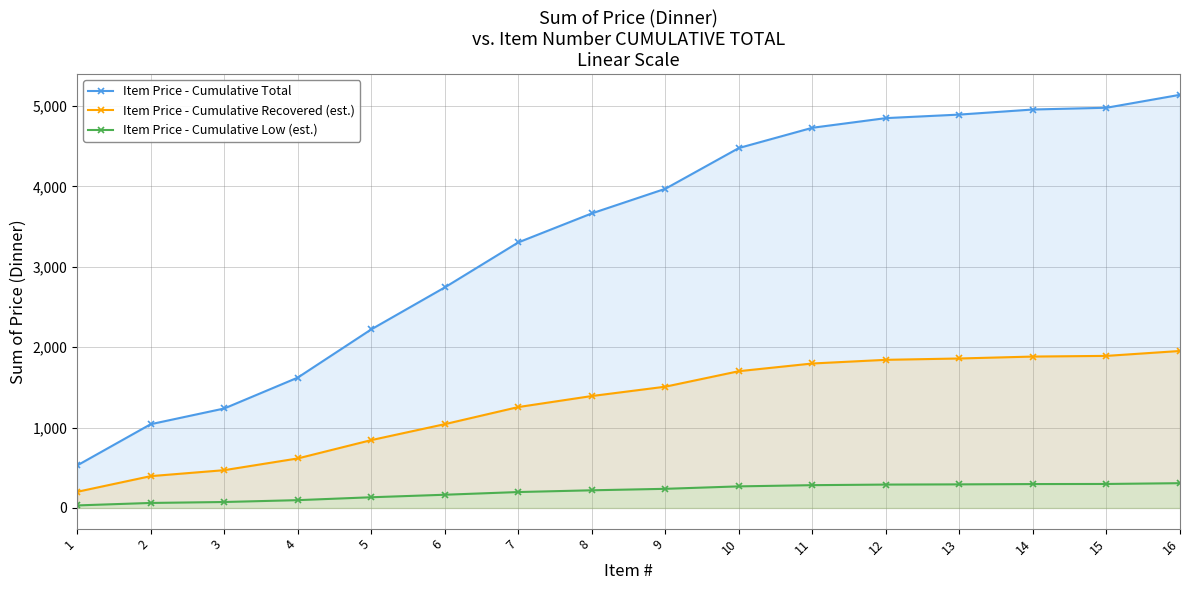

The value of Item Price - Cumulative Recovered (est.) at 8 is 1968.8. True or false?

False